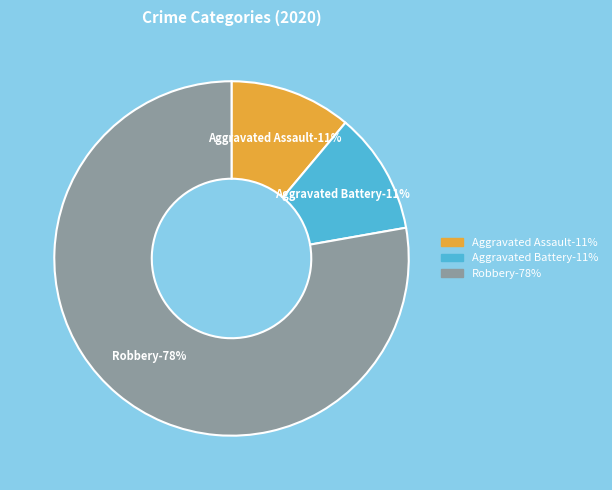

What portion of the pie excludes Criminal Sexual Assault?

100.0%